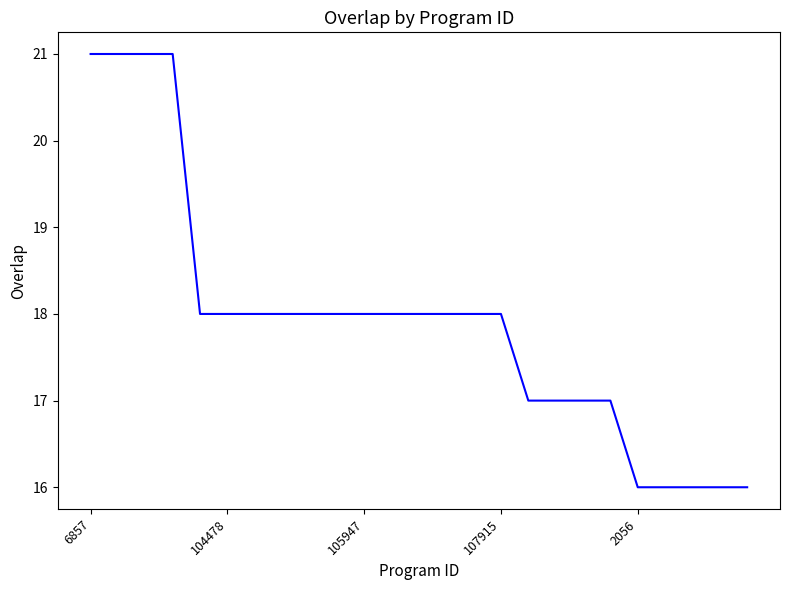

How many lines are shown in the chart?

1